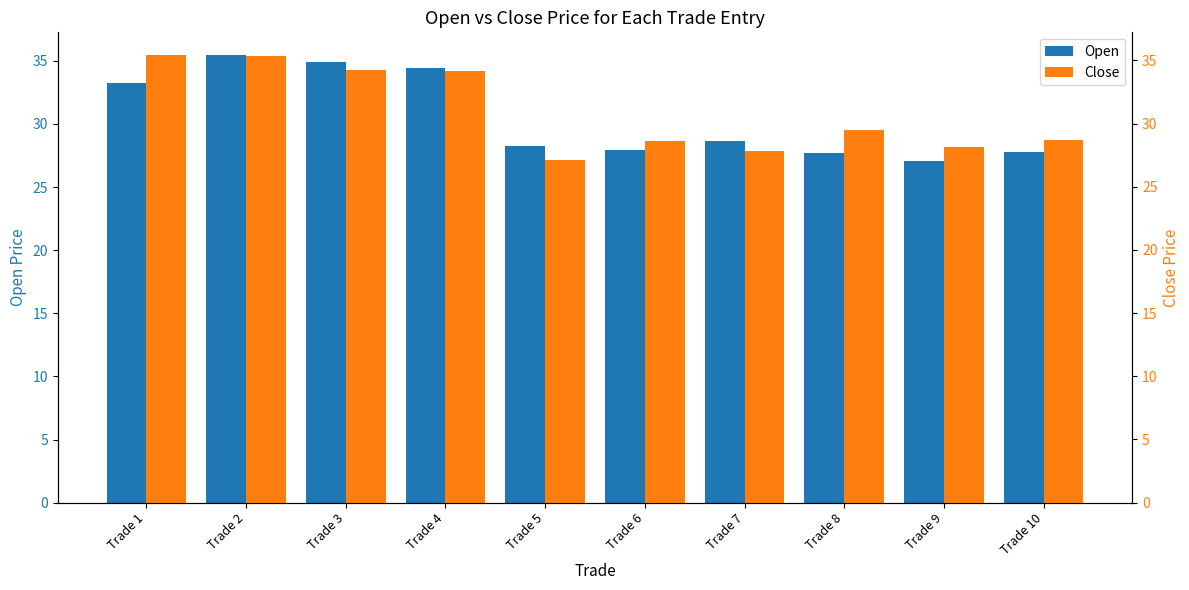

Is the value of Open at Trade 3 greater than the value of Close at Trade 7?

Yes